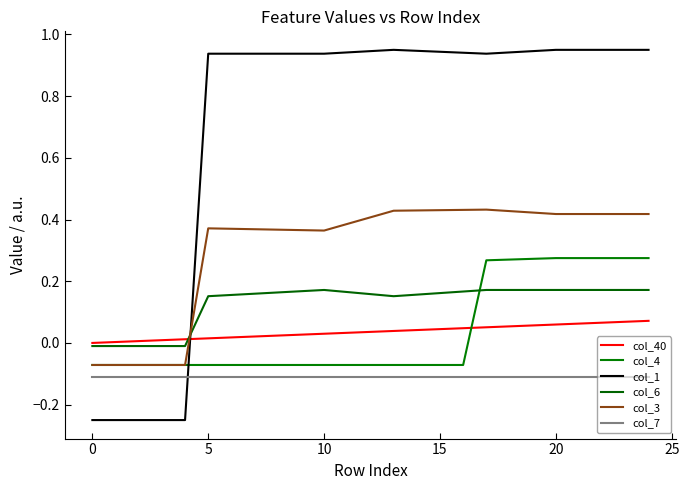

Reading right to left, transcribe all the data shown in this chart.

col_40: 0.1	0.1	0.1	0.1	0.1	0.1	0.1	0.1	0.0	0.0	0.0	0.0	0.0	0.0	0.0	0.0	0.0	0.0	0.0	0.0	0.0	0.0	0.0	0.0	0.0
col_4: 0.3	0.3	0.3	0.3	0.3	0.3	0.3	0.3	-0.1	-0.1	-0.1	-0.1	-0.1	-0.1	-0.1	-0.1	-0.1	-0.1	-0.1	-0.1	-0.1	-0.1	-0.1	-0.1	-0.1
col_1: 1.0	1.0	1.0	1.0	1.0	0.9	0.9	0.9	0.9	0.9	0.9	1.0	0.9	0.9	0.9	0.9	0.9	0.9	0.9	0.9	-0.2	-0.2	-0.2	-0.2	-0.2
col_6: 0.2	0.2	0.2	0.2	0.2	0.2	0.2	0.2	0.2	0.2	0.2	0.2	0.2	0.2	0.2	0.2	0.2	0.2	0.2	0.2	-0.0	-0.0	-0.0	-0.0	-0.0
col_3: 0.4	0.4	0.4	0.4	0.4	0.4	0.4	0.4	0.4	0.4	0.4	0.4	0.4	0.4	0.4	0.4	0.4	0.4	0.4	0.4	-0.1	-0.1	-0.1	-0.1	-0.1
col_7: -0.1	-0.1	-0.1	-0.1	-0.1	-0.1	-0.1	-0.1	-0.1	-0.1	-0.1	-0.1	-0.1	-0.1	-0.1	-0.1	-0.1	-0.1	-0.1	-0.1	-0.1	-0.1	-0.1	-0.1	-0.1